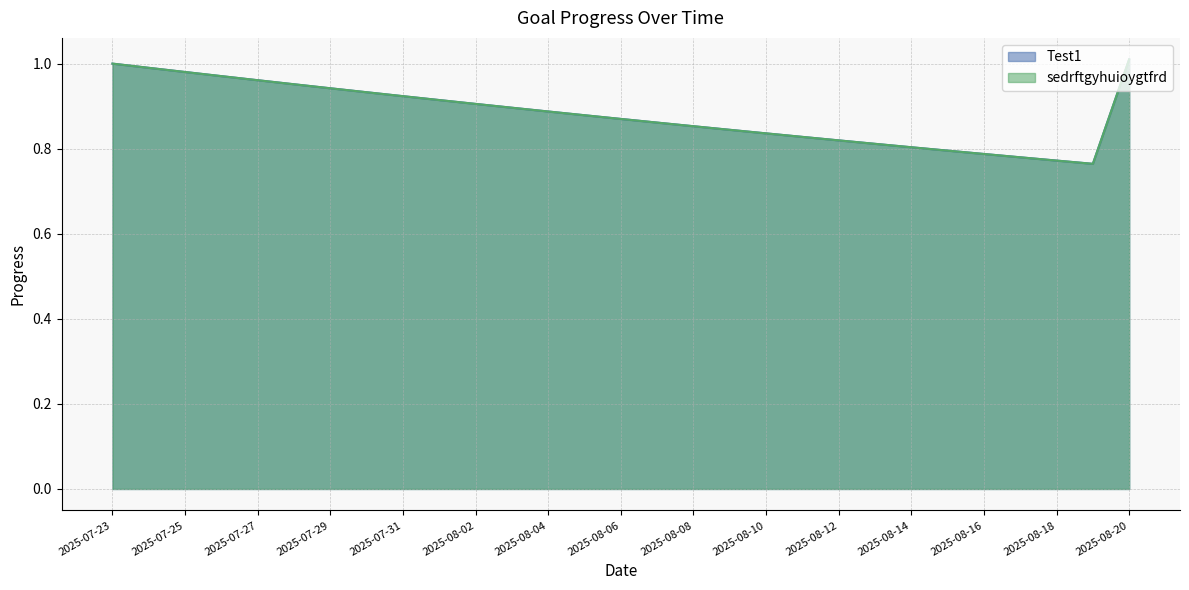

In sedrftgyhuioygtfrd, how many points are lower than both neighbors (excluding endpoints)?

1